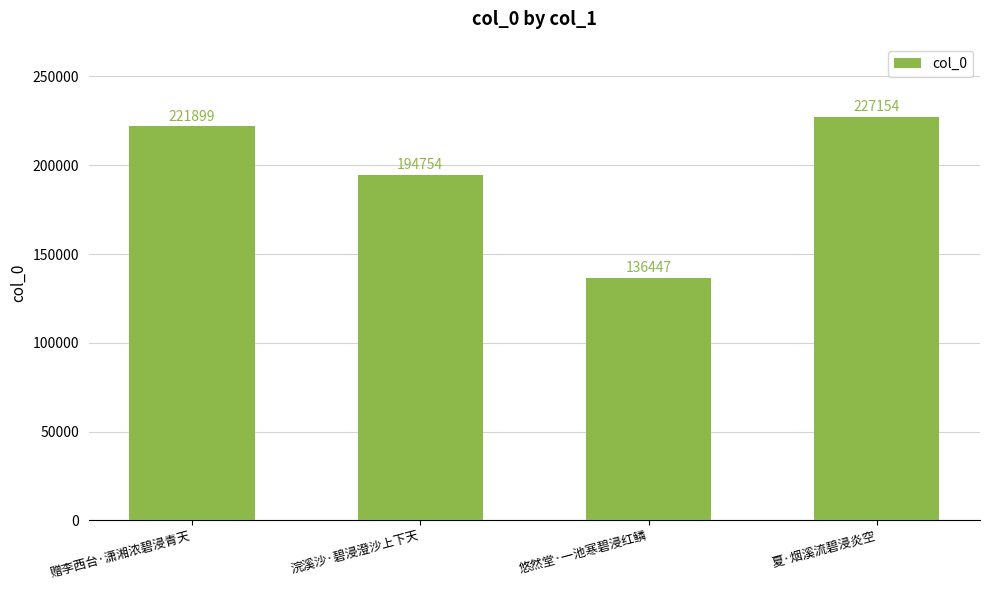

Count the number of categories in the chart.

4